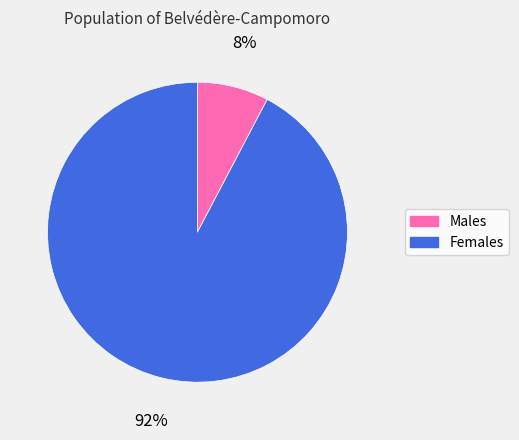

Does any single category account for the majority?

Yes